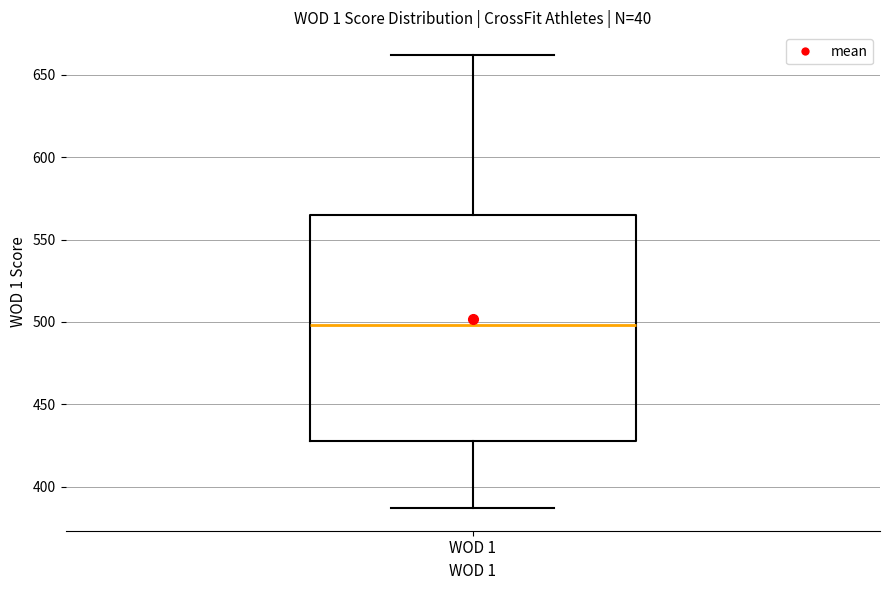

Where does the upper whisker of the box for WOD 1 end on the y-axis? The values are not printed on the chart, so give them approximately, as read against the axis.

660